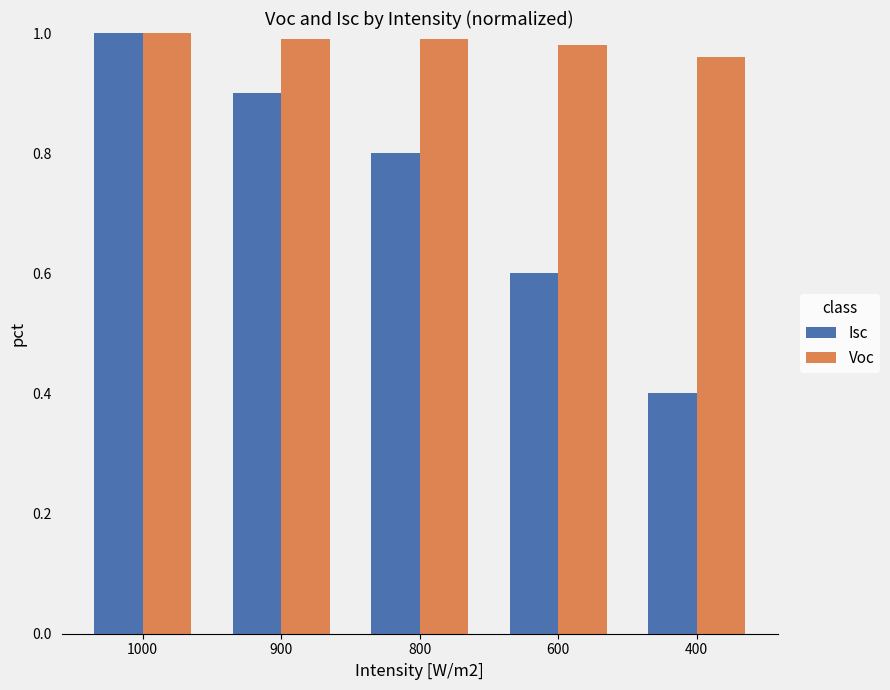

What is the sum of all Voc values?

4.9